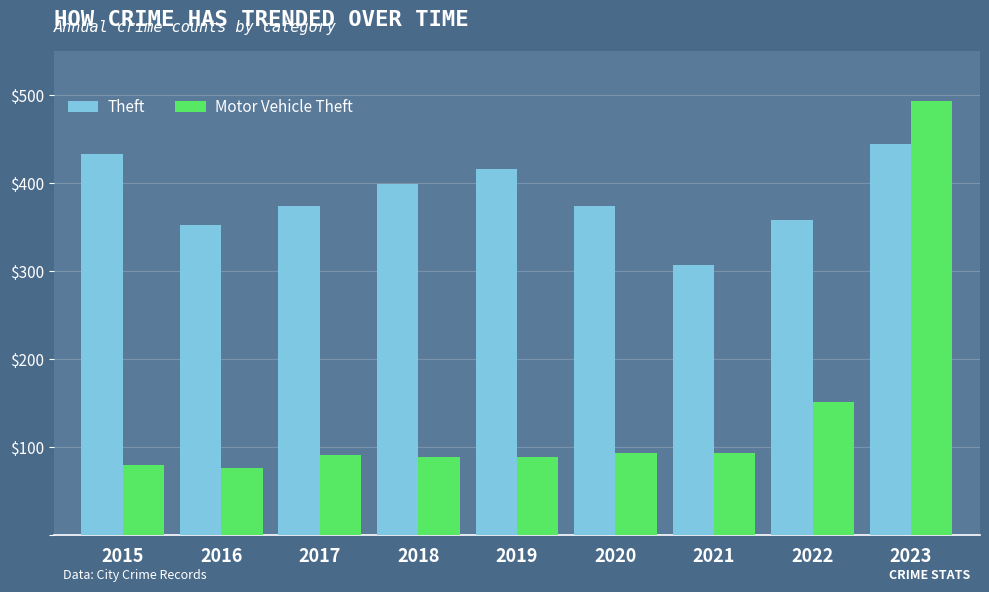

Is it true that Theft equals 661 at 2017?

False